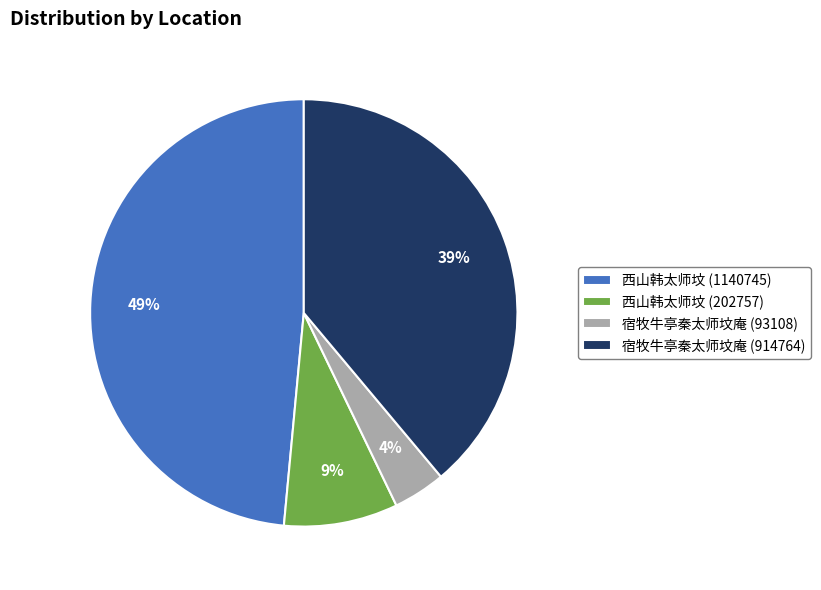

Between 西山韩太师坟 (202757) and 宿牧牛亭秦太师坟庵 (914764), which is larger?

宿牧牛亭秦太师坟庵 (914764)